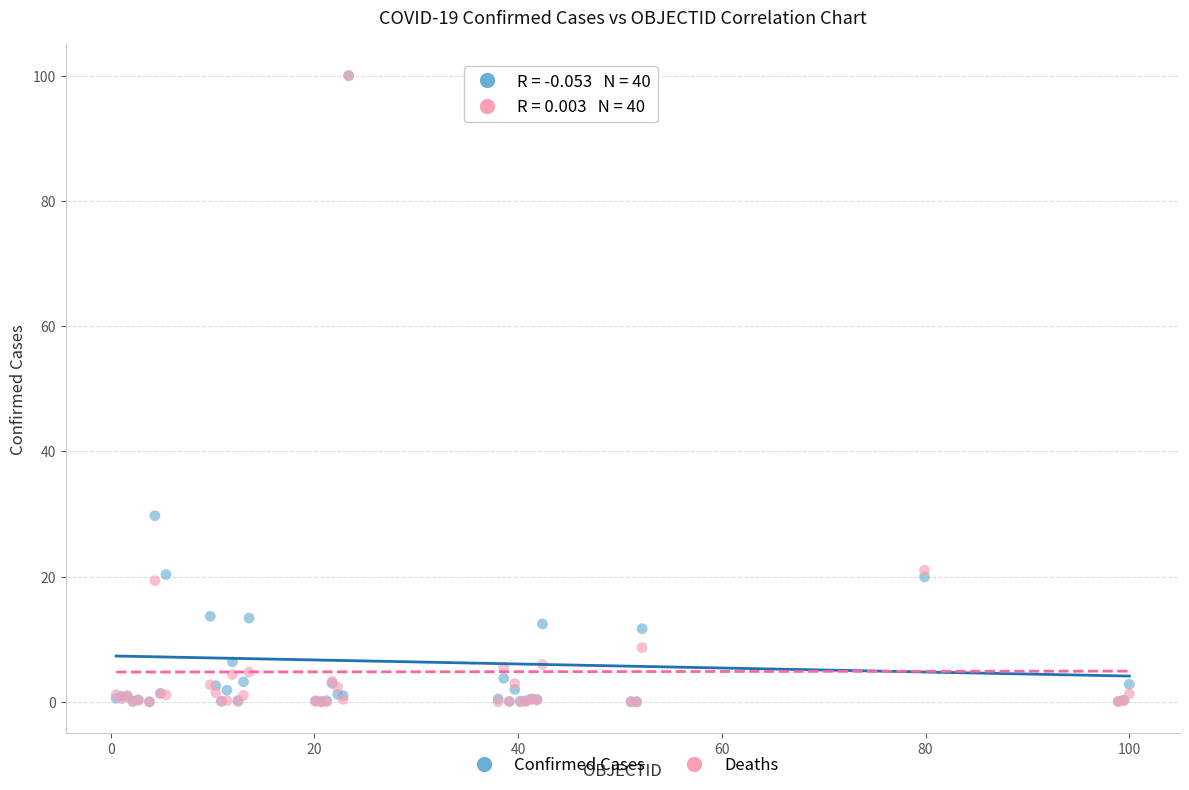

Which series has the largest Y range (max minus min)?

Deaths